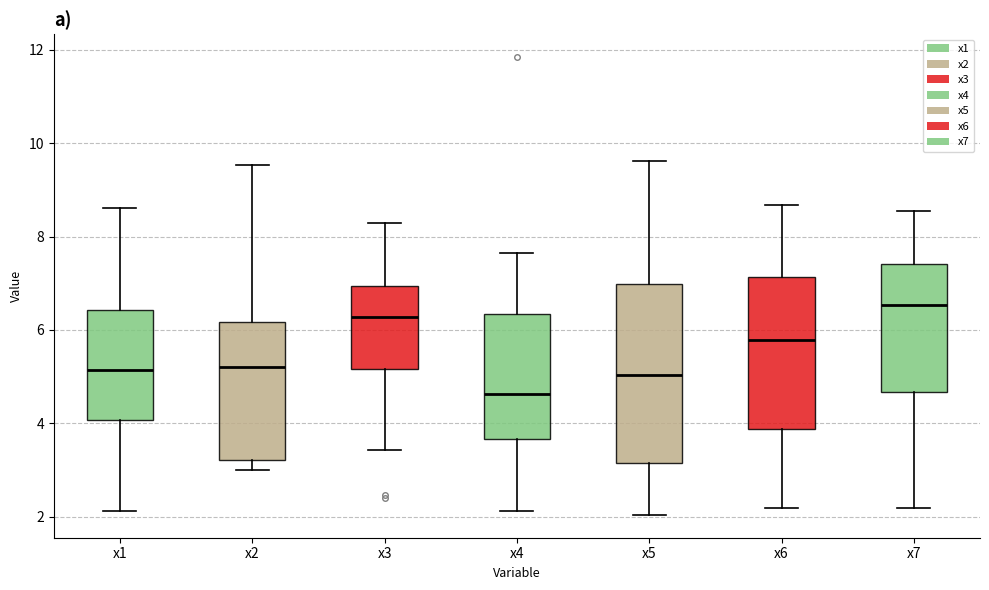

Which box's median line is the lowest?

x4